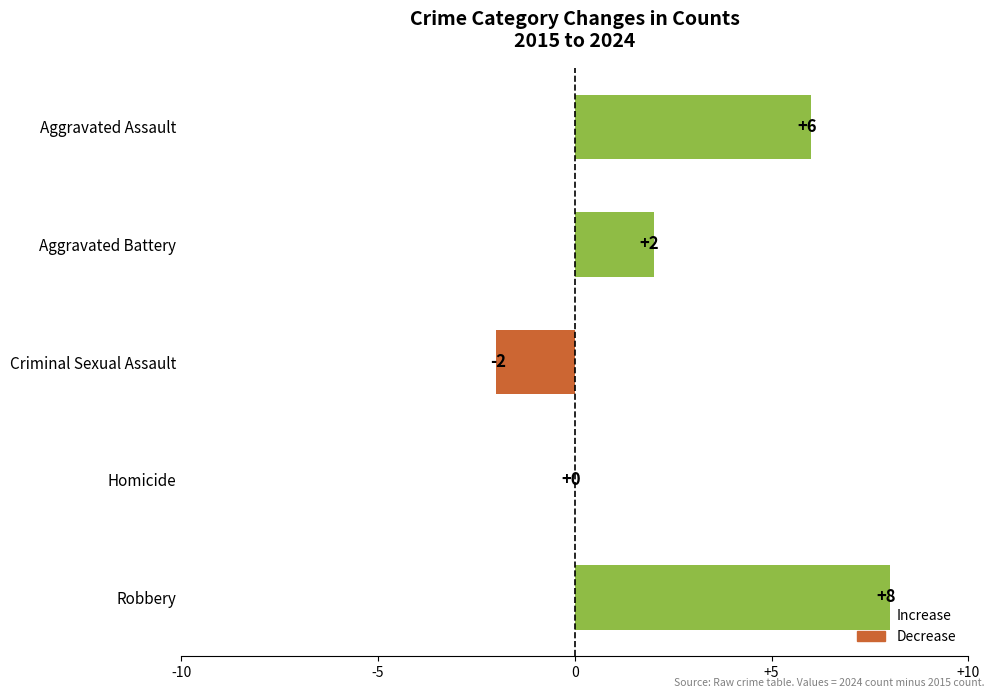

What is the maximum value shown in the chart?

8